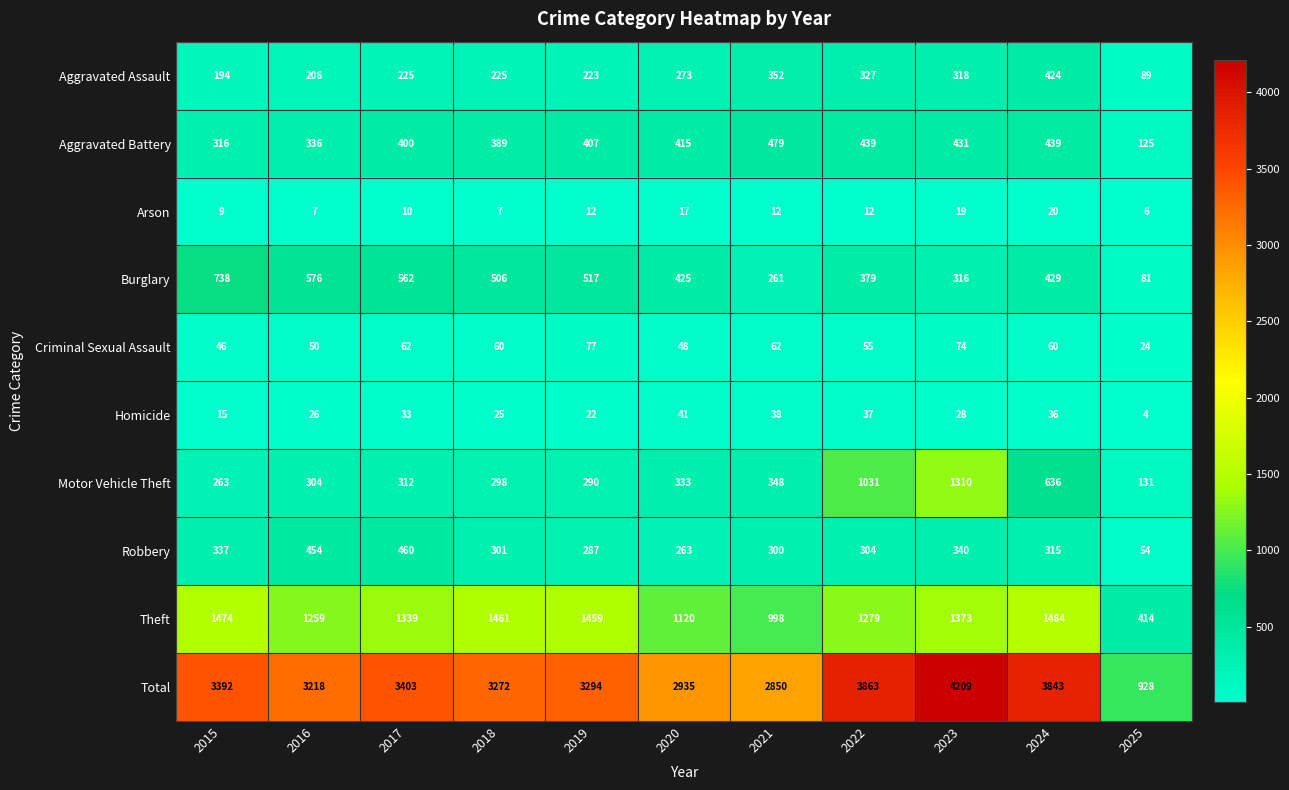

At which label is Criminal Sexual Assault closest to 50?

2016